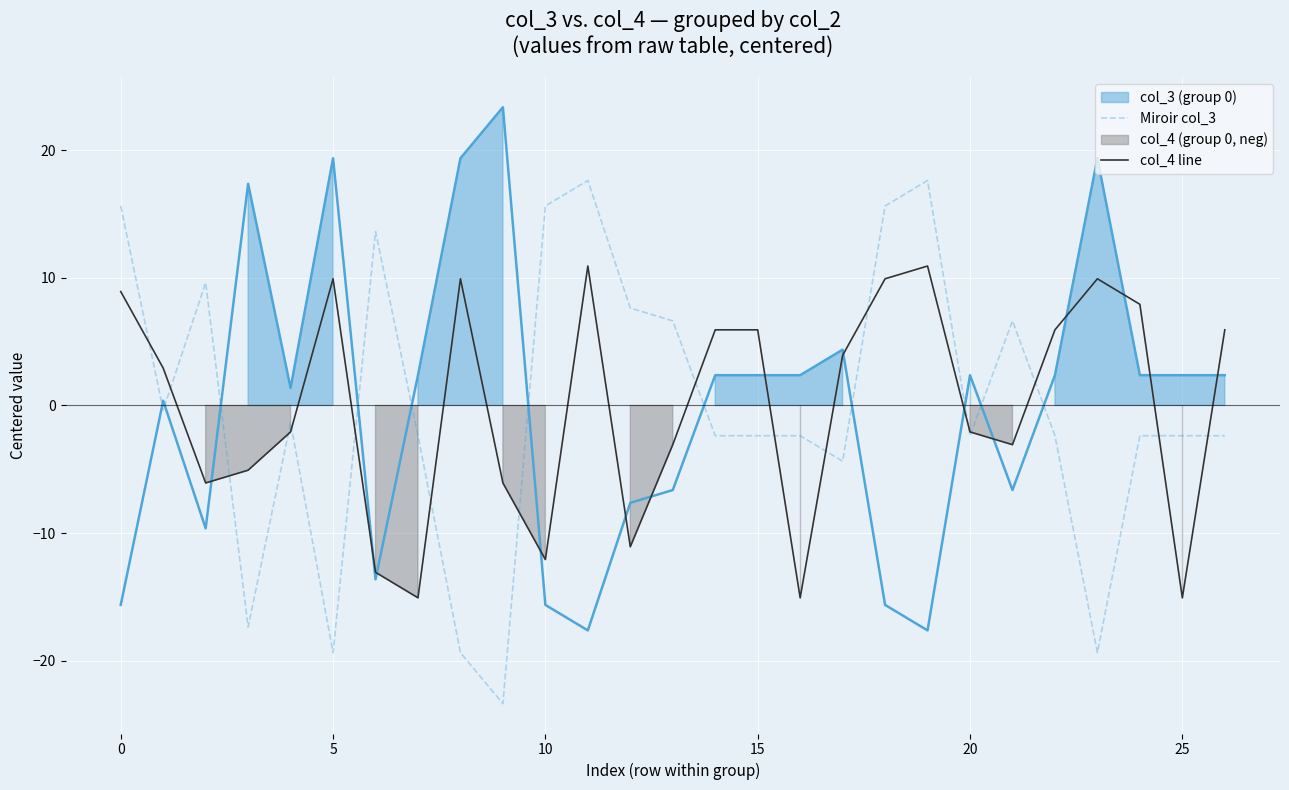

What is the minimum value for Miroir col_3?

-23.4